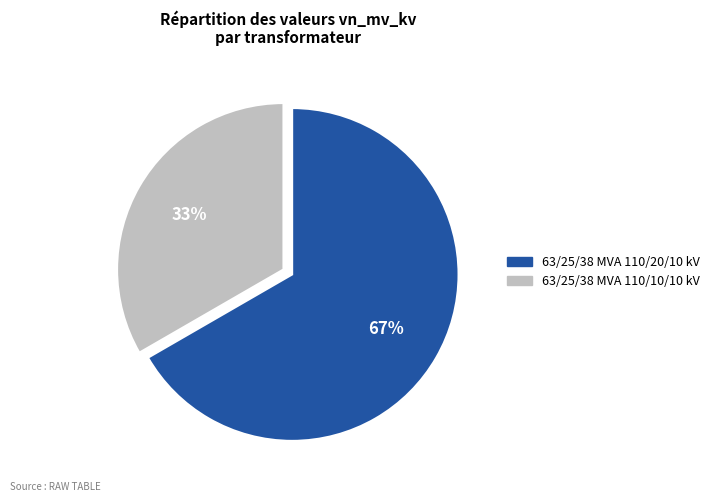

Rank the categories by value from lowest to highest.

63/25/38 MVA 110/10/10 kV, 63/25/38 MVA 110/20/10 kV